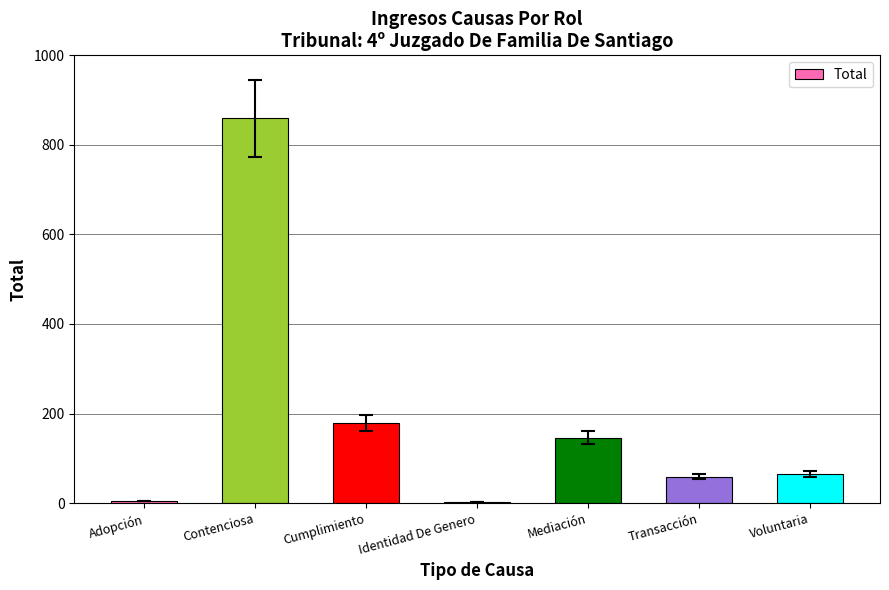

Is it true that the value at Transacción is 105?

False